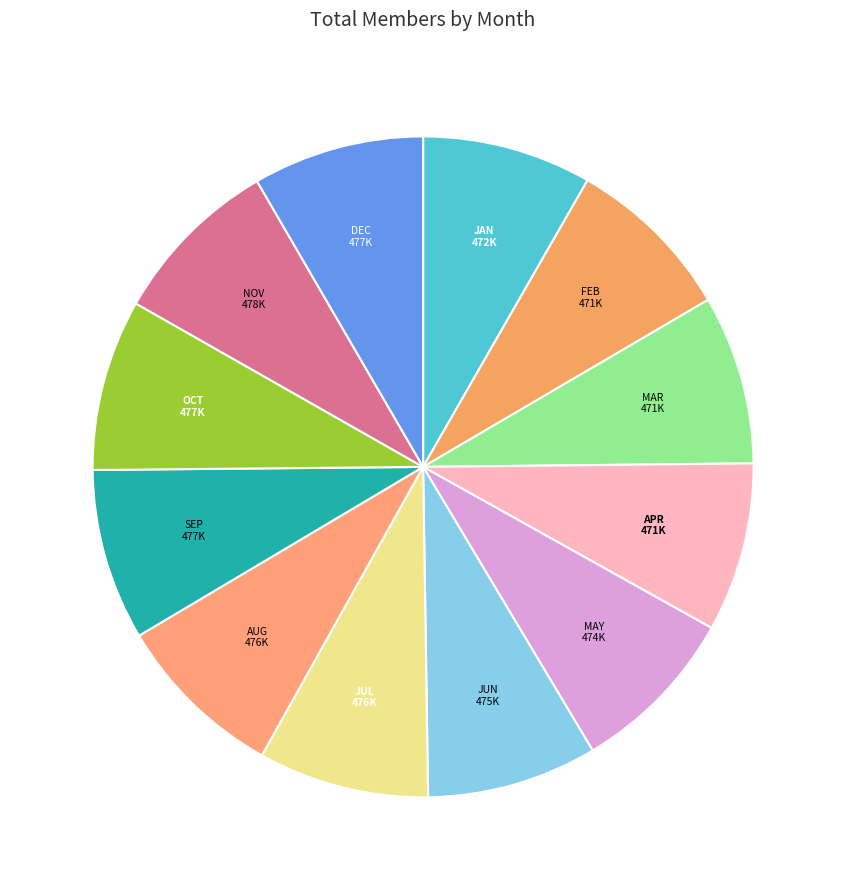

How many slices are in this pie chart?

12